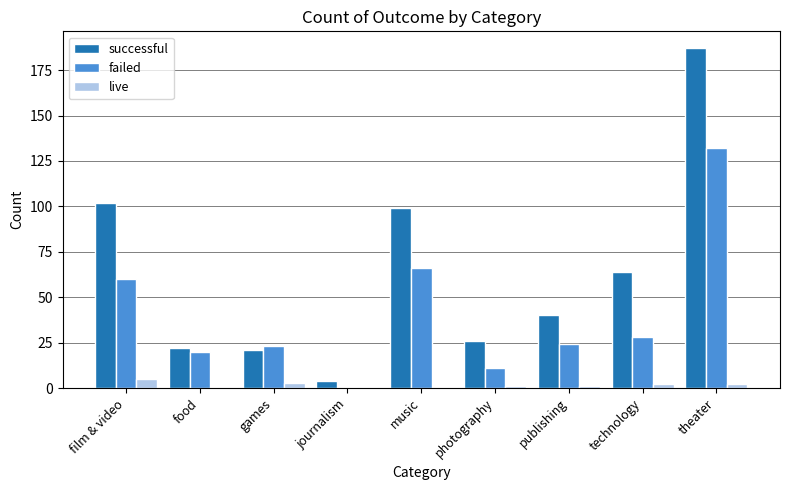

What is the maximum value for successful?

187